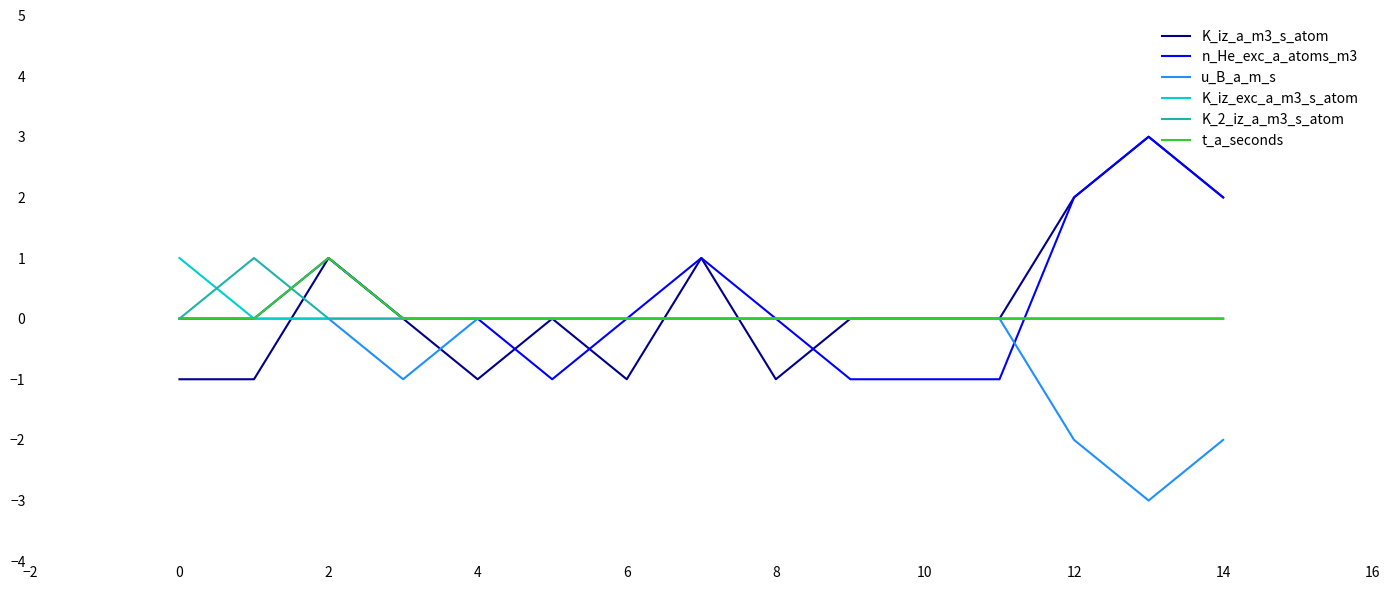

What is the minimum value shown in the chart?

-3